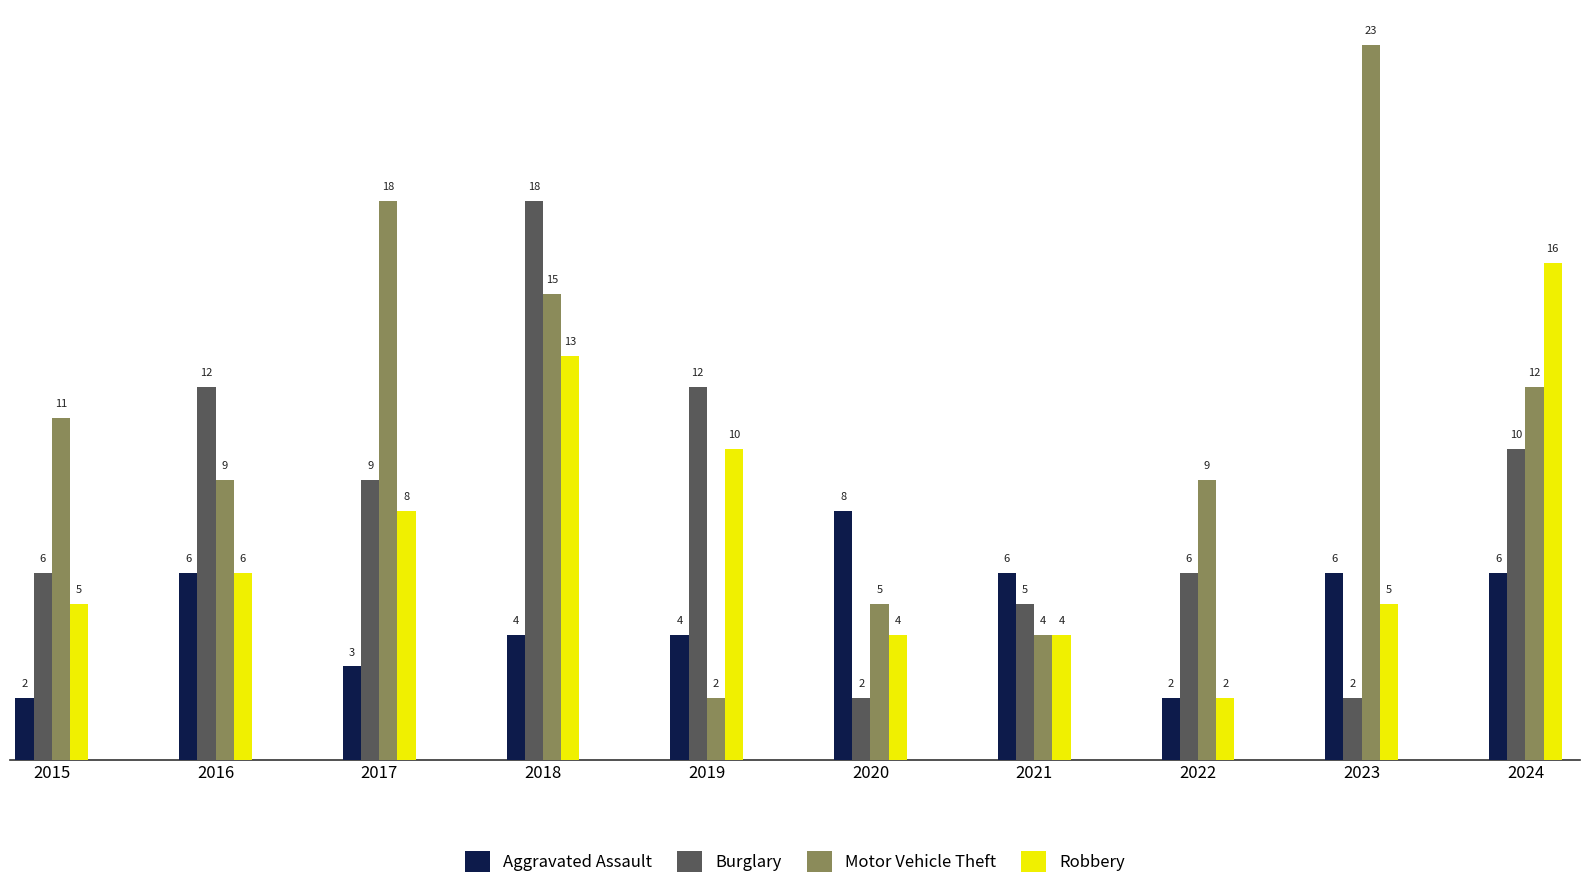

What is the maximum value for Aggravated Assault?

8